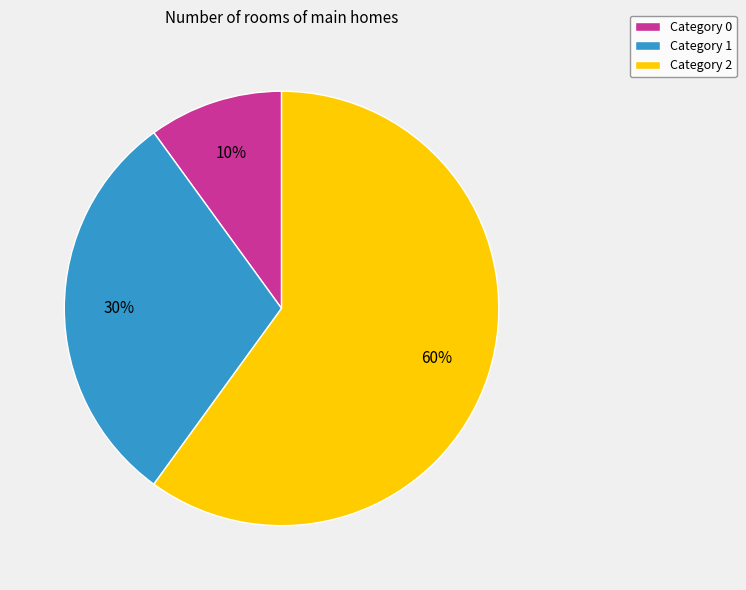

To the nearest percent, what is the average slice percentage?

33%